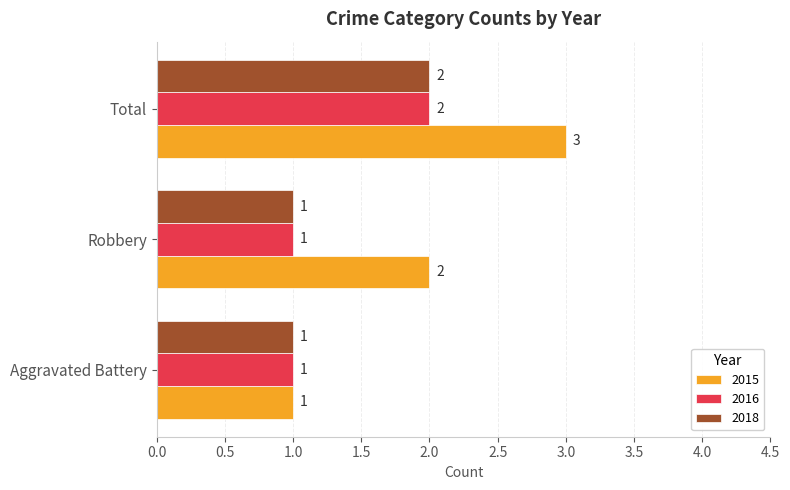

At which category does the chart reach its peak across all series?

Total